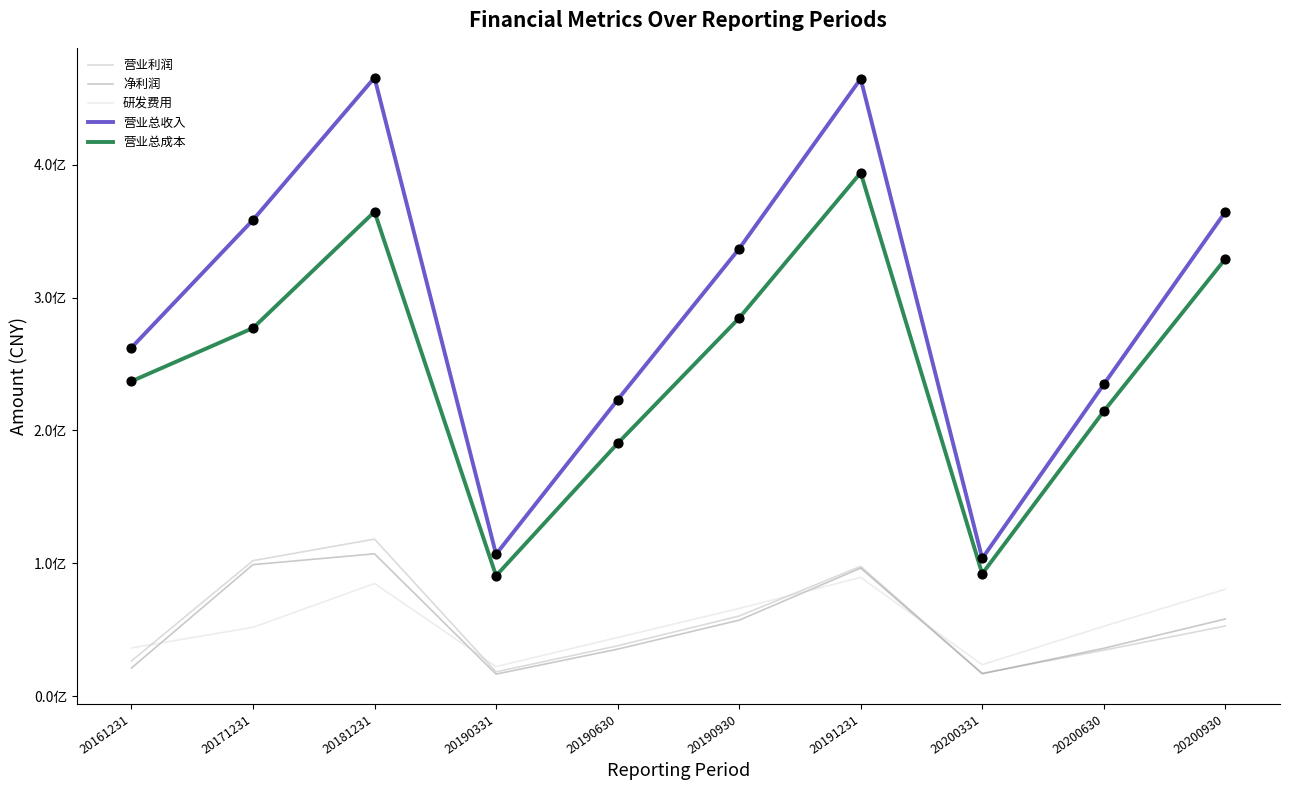

Which series has the largest total across all categories?

营业总收入